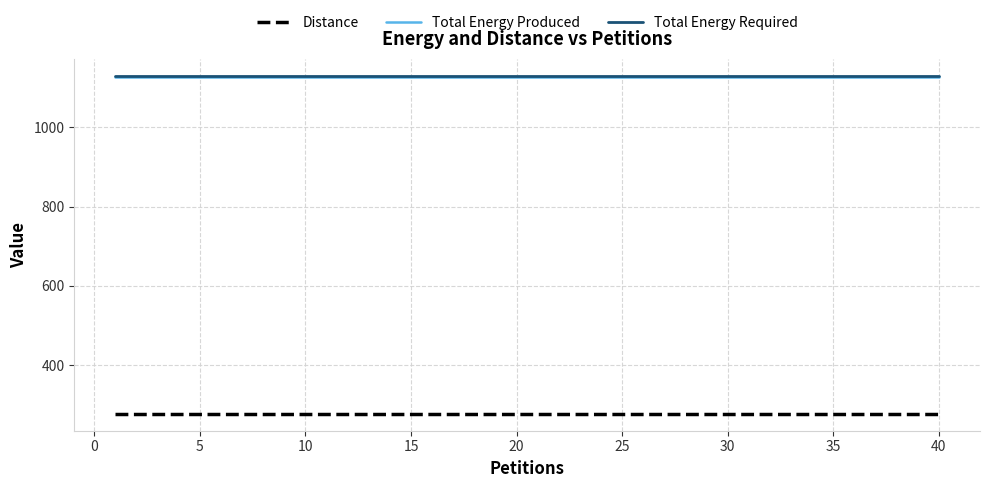

What is the maximum value for Total Energy Required?

1130